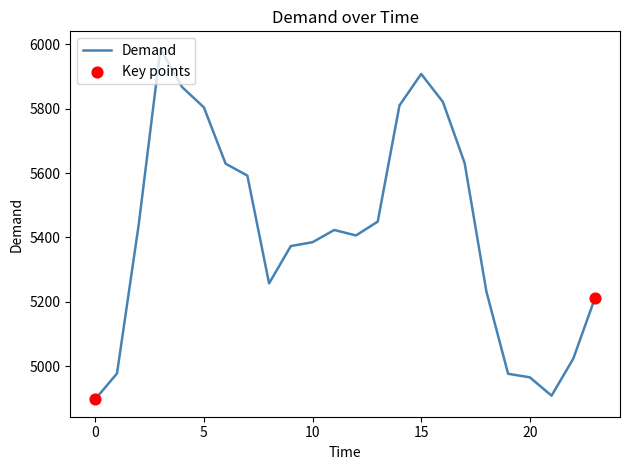

What is the minimum value shown in the chart?

4897